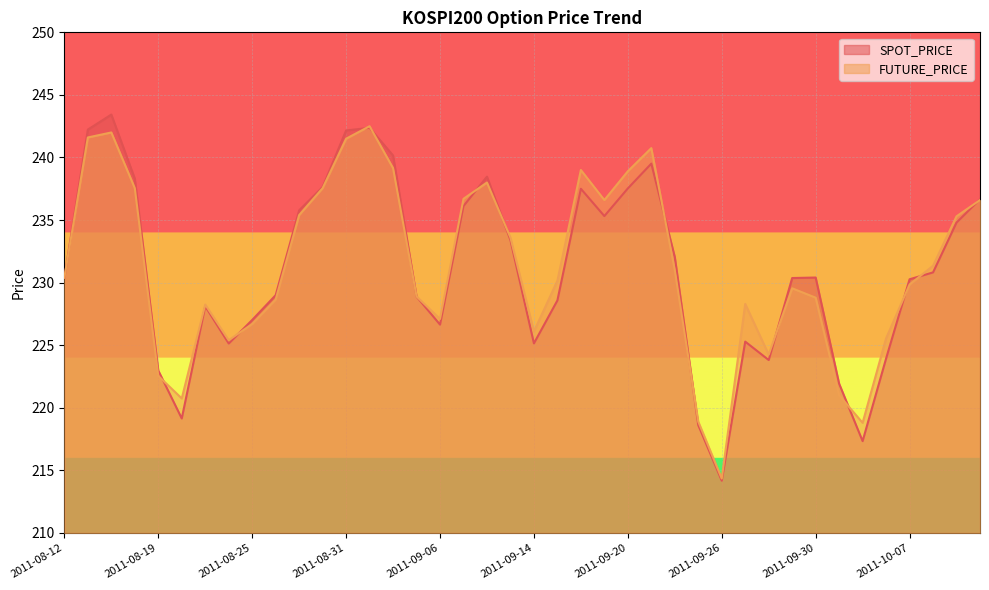

How many interior local peaks does the SPOT_PRICE series have?

8